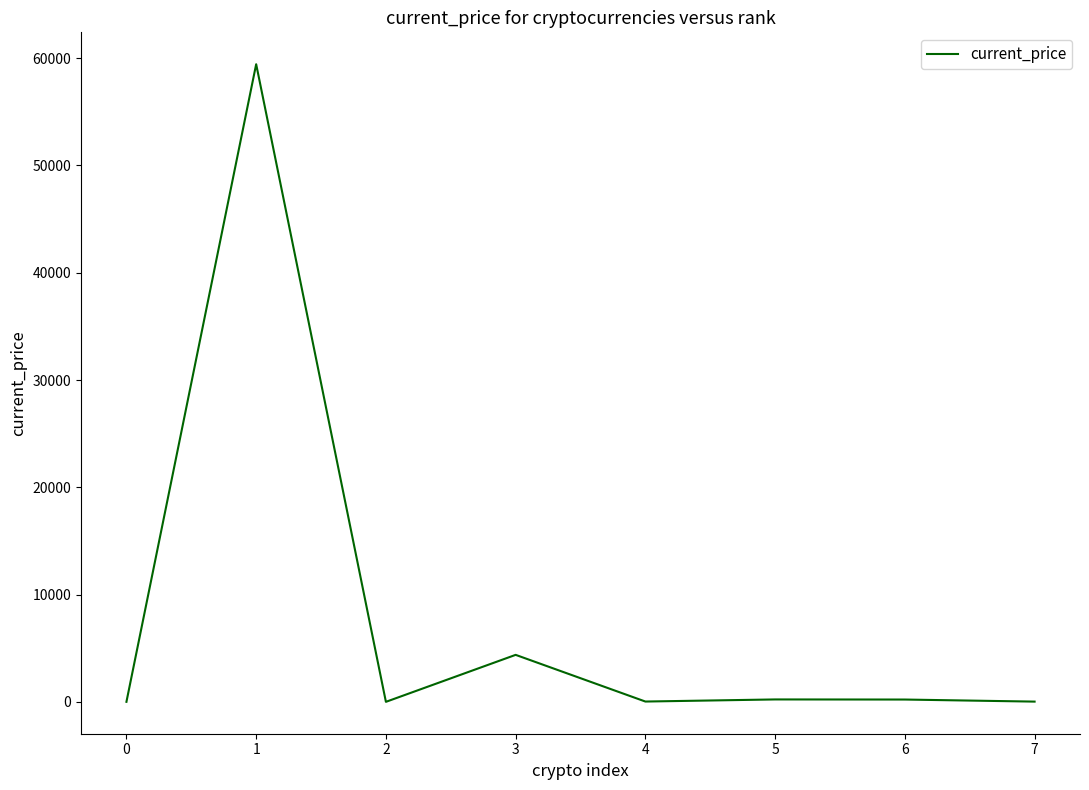

What is the minimum value shown in the chart?

0.2